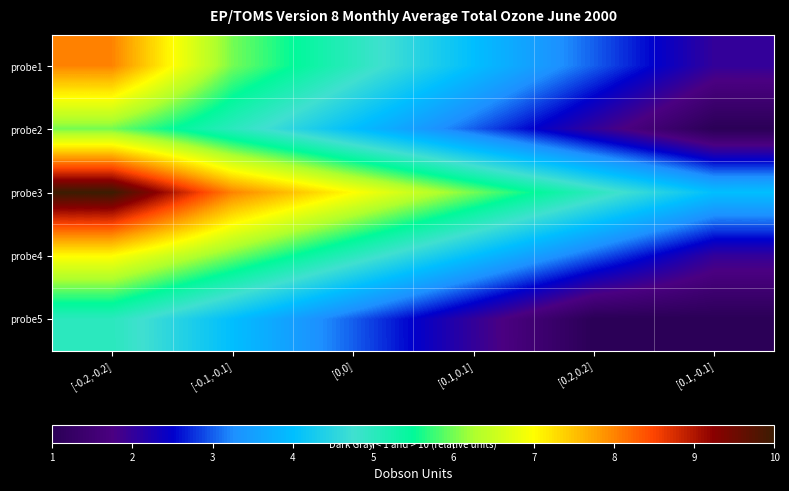

Count the number of categories in the chart.

6